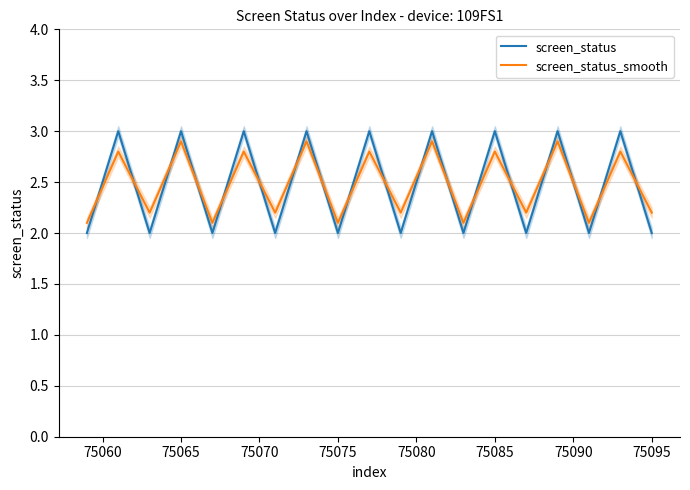

Does the chart display data point markers on the line(s)?

No